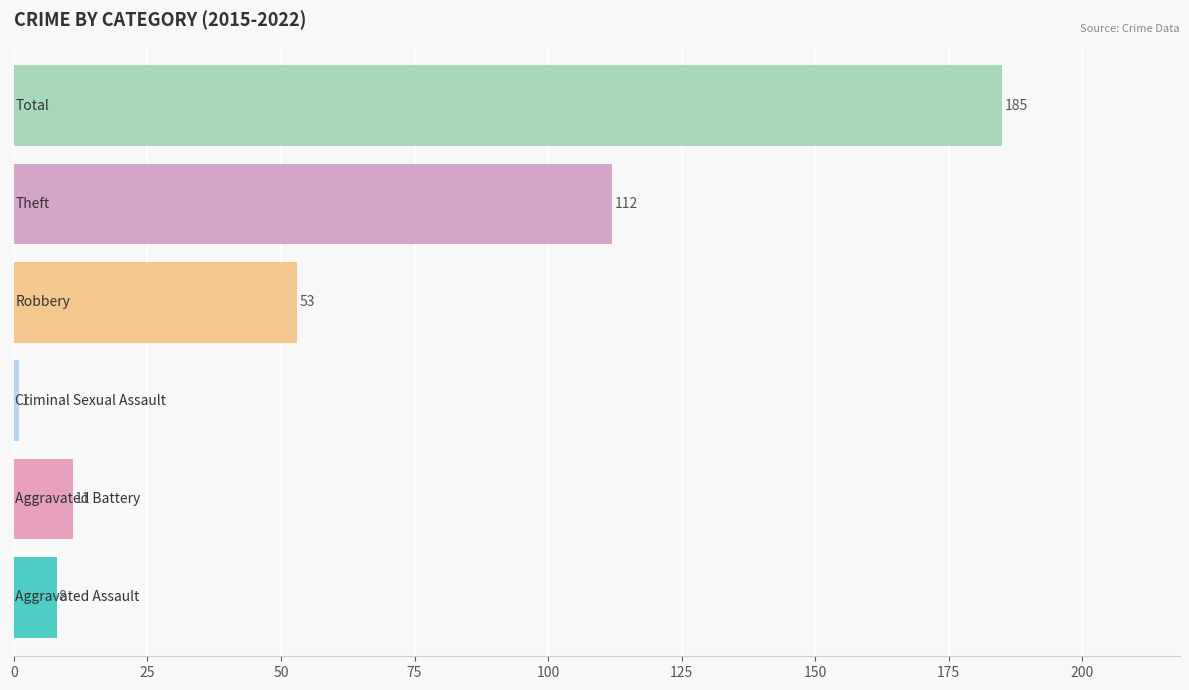

What is the greatest value displayed?

185